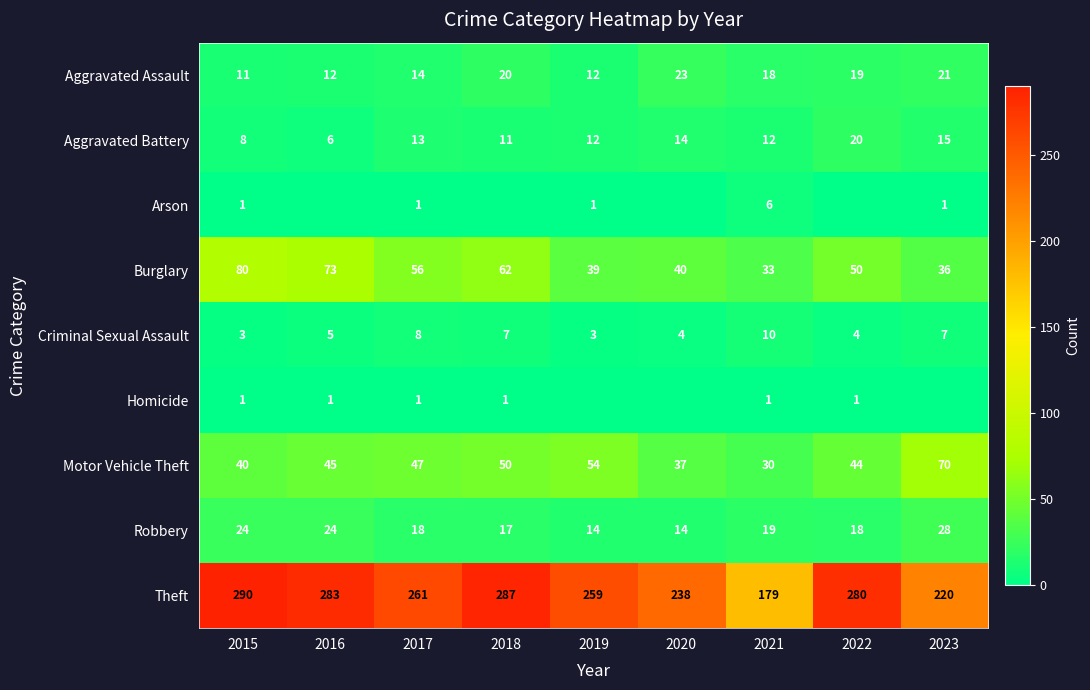

How many series are shown in this chart?

9